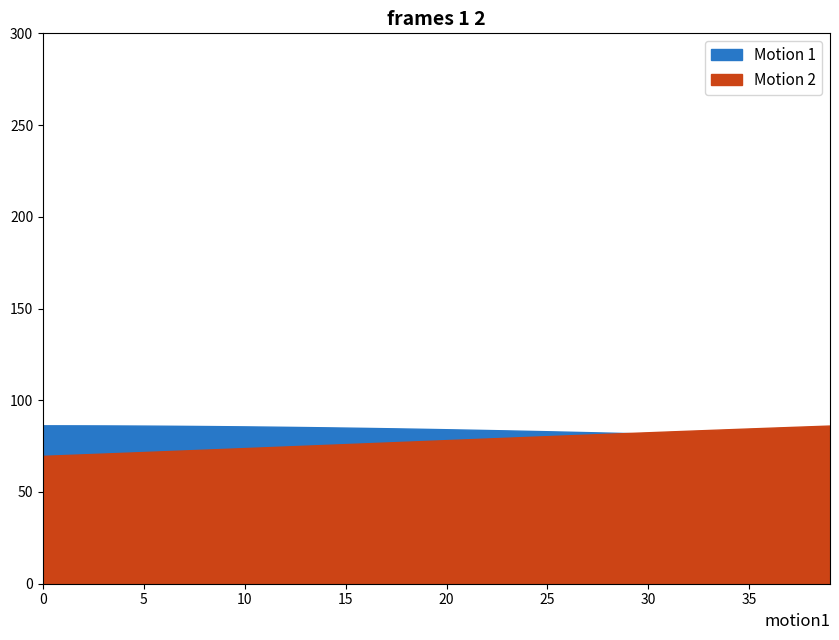

What is the difference between the highest and lowest values at 29?

0.1